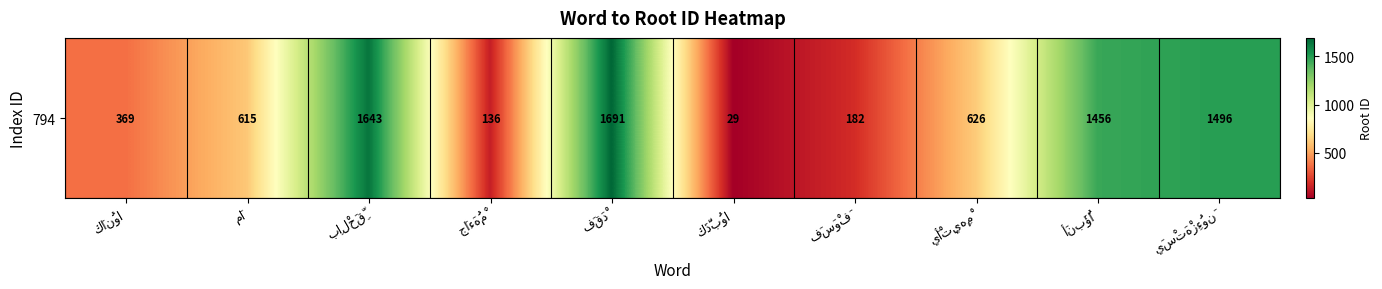

At which category does the chart reach its minimum across all series?

كَذَّبُوا